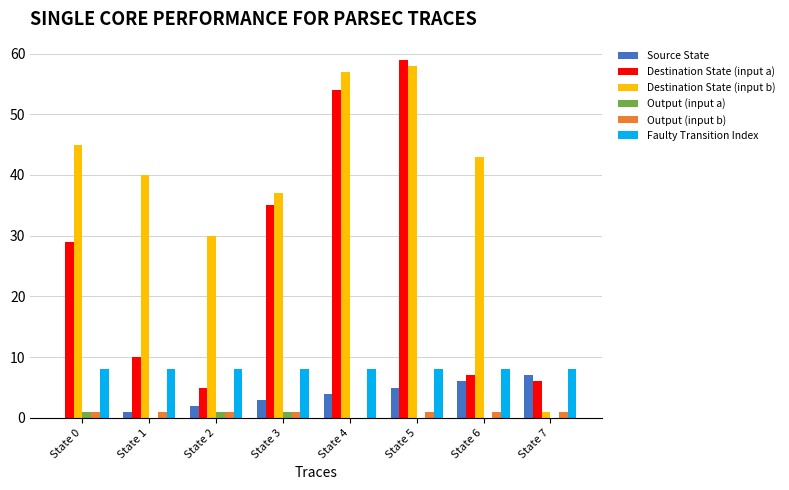

What is the maximum value shown in the chart?

59